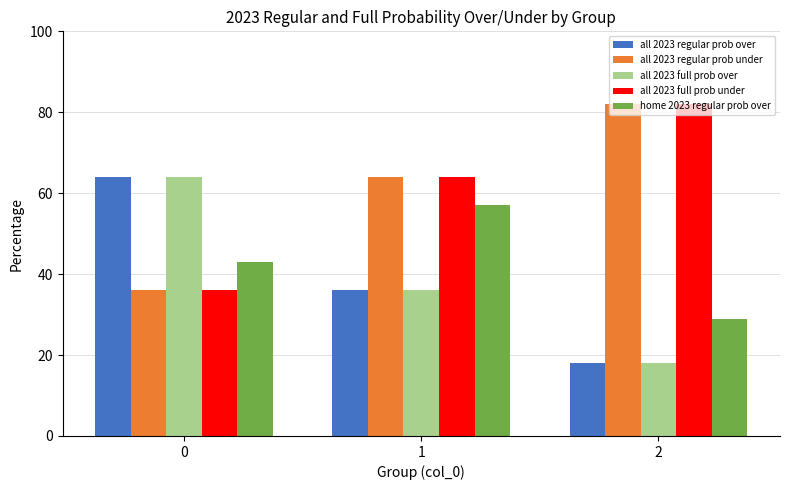

What is the value of the all 2023 full prob under bar at the 1st from the left?

36